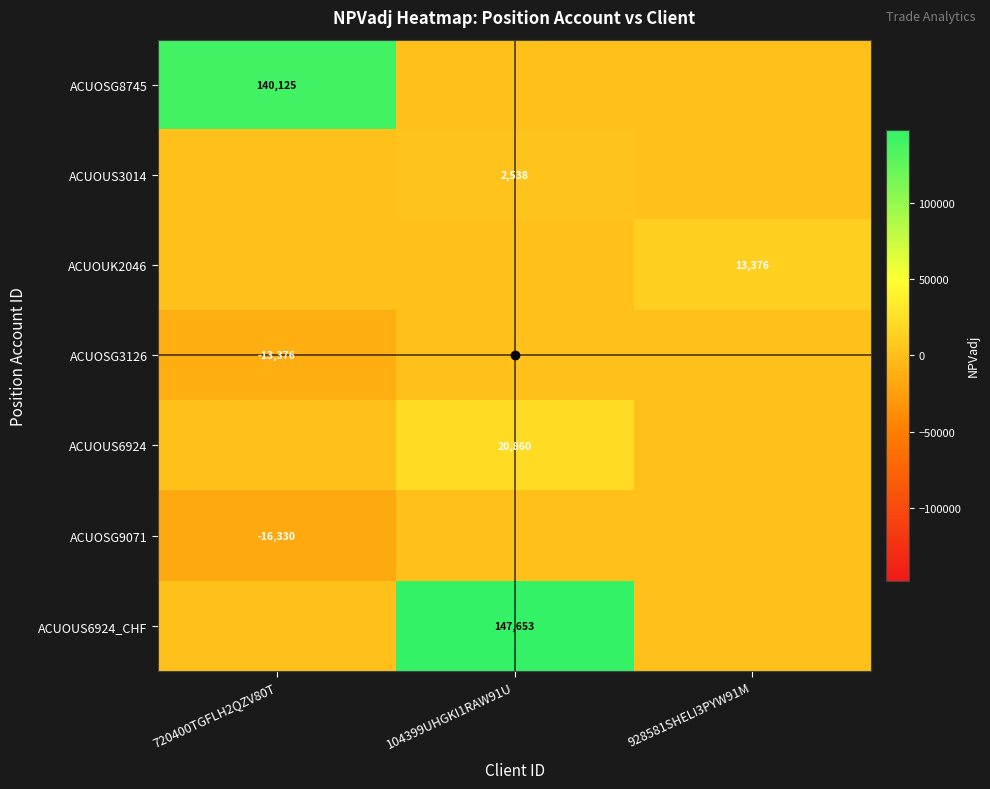

Count the number of data series in this chart.

7